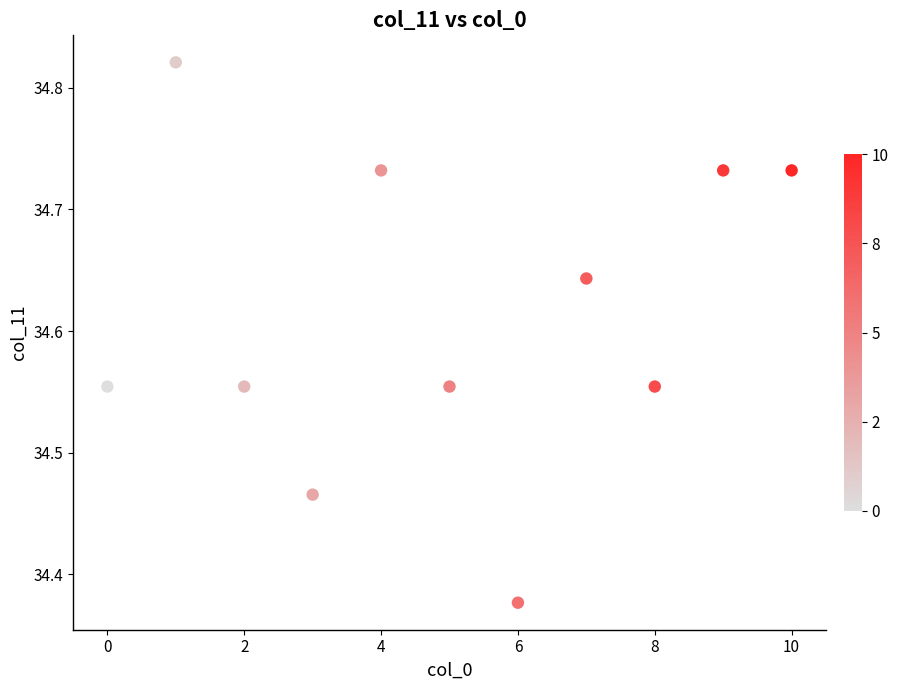

What is the range of X values (max minus min)?

10.0